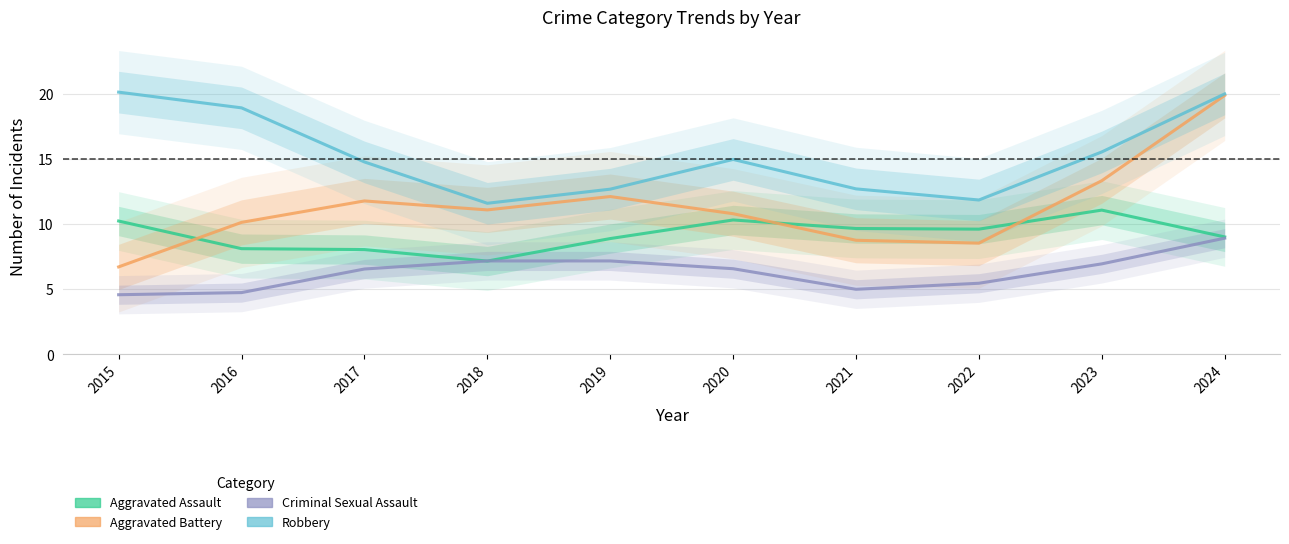

At 2023, list the series in order from largest to smallest.

Robbery, Aggravated Battery, Aggravated Assault, Criminal Sexual Assault